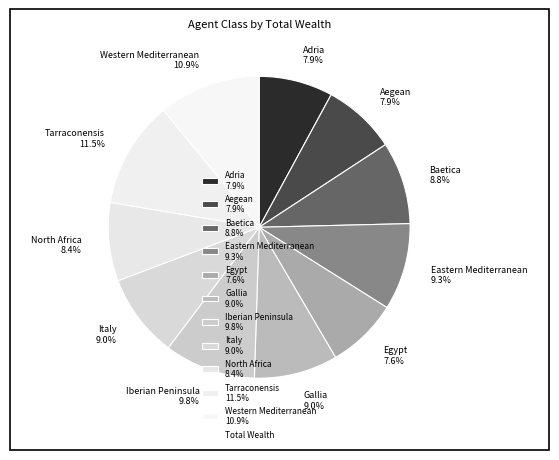

Does Baetica represent more than half of the total?

No